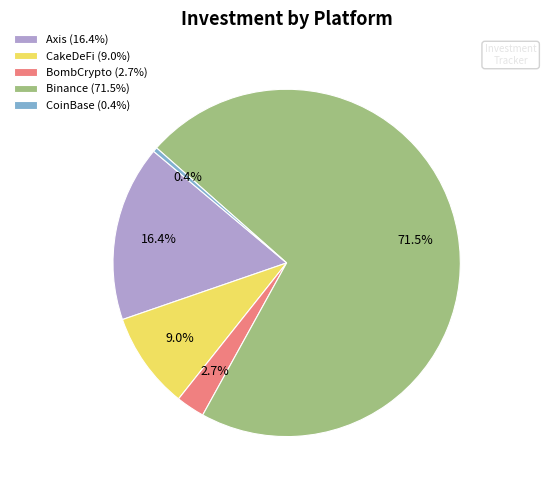

True or false: CoinBase accounts for 0% of the total.

True